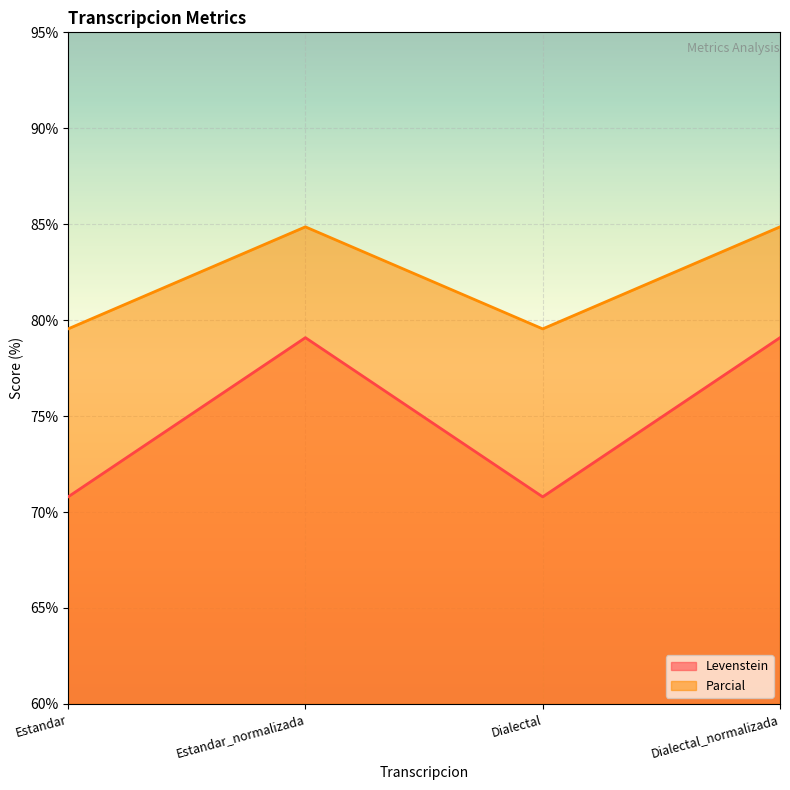

Which category has the lowest value in the Parcial series?

Estandar